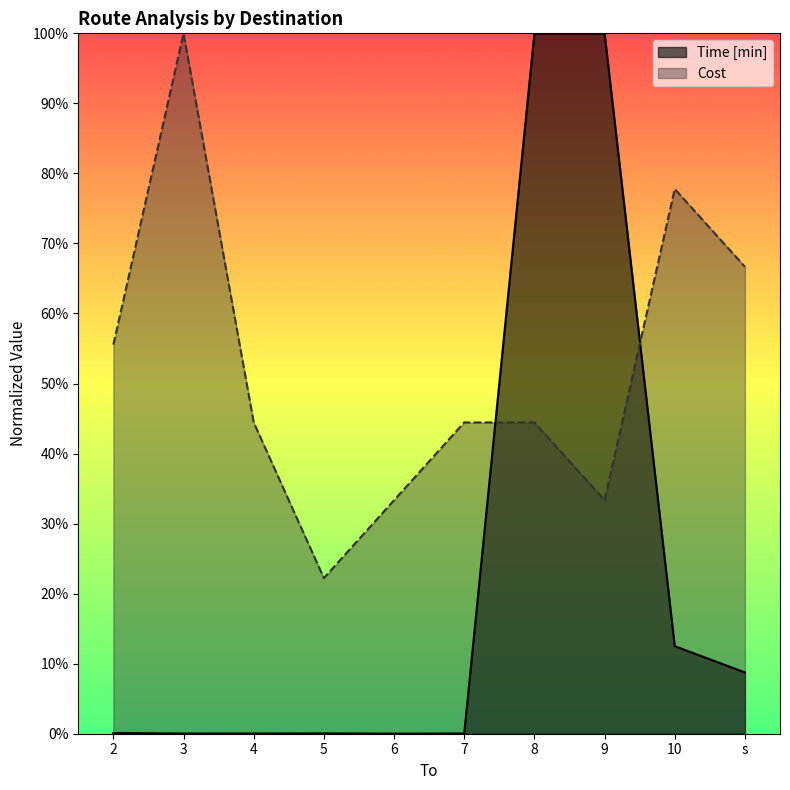

List the series in order of their overall mean, highest first.

Cost, Time [min]